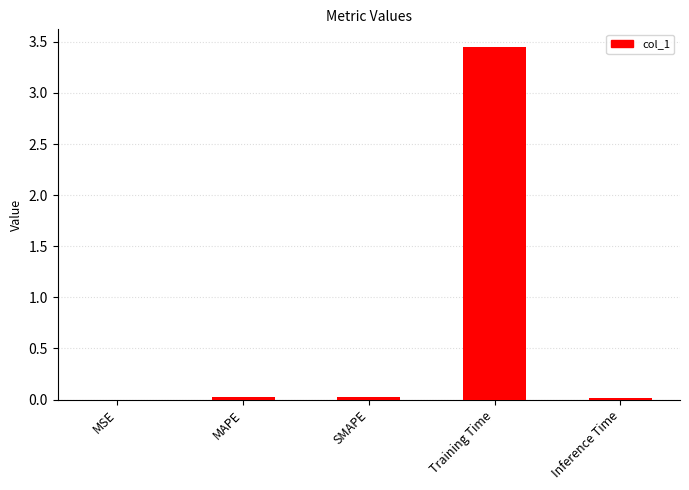

At which category does the chart reach its peak across all series?

Training Time